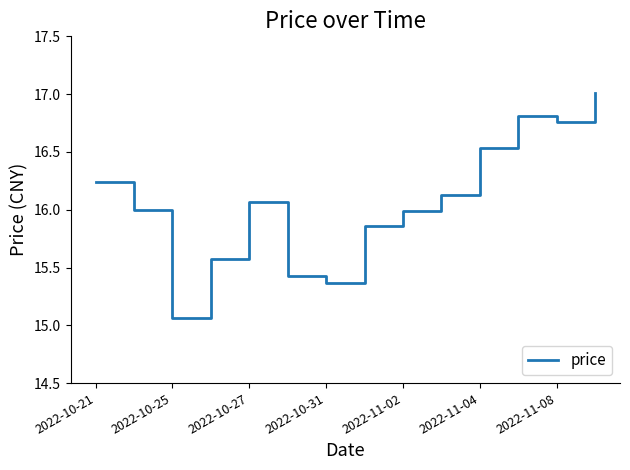

What is the greatest value displayed?

17.0